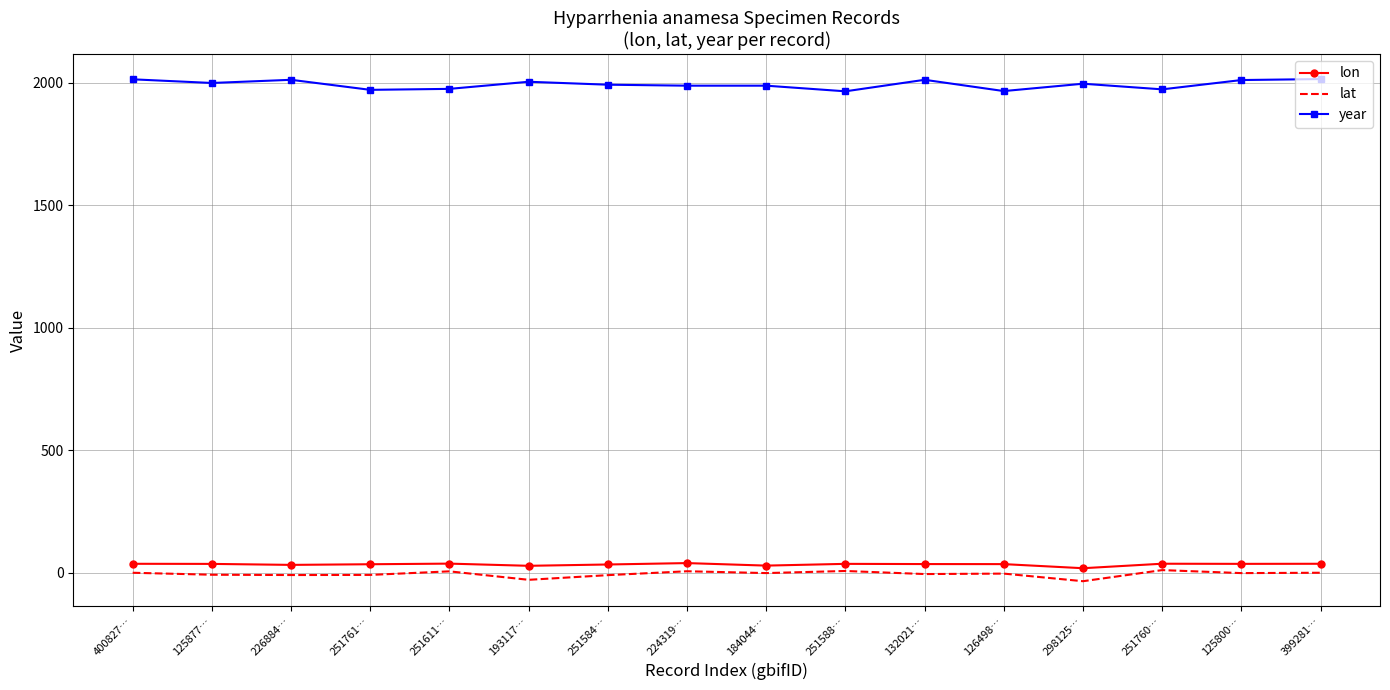

At 125877…, list the series in order from smallest to largest.

lat, lon, year